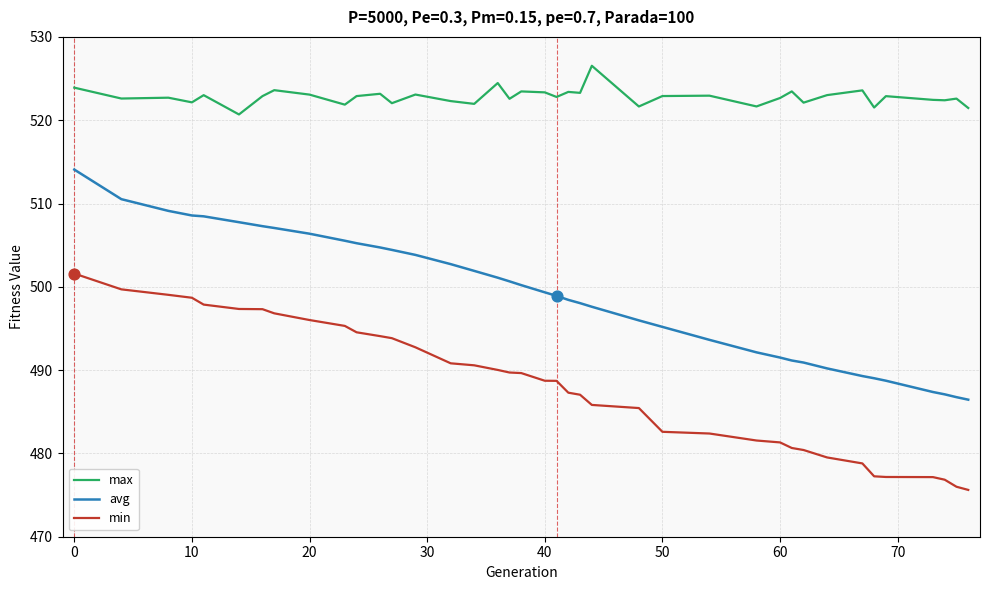

At how many categories does at least one series exceed 499?

39